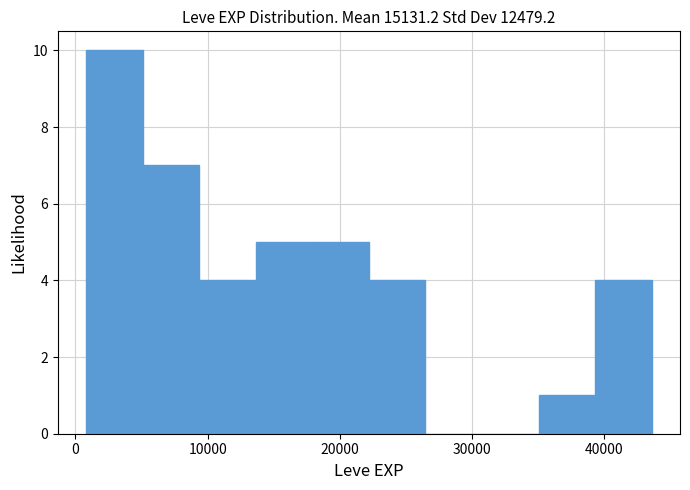

Over which range of the x-axis is the bar tallest?

1000 to 5000